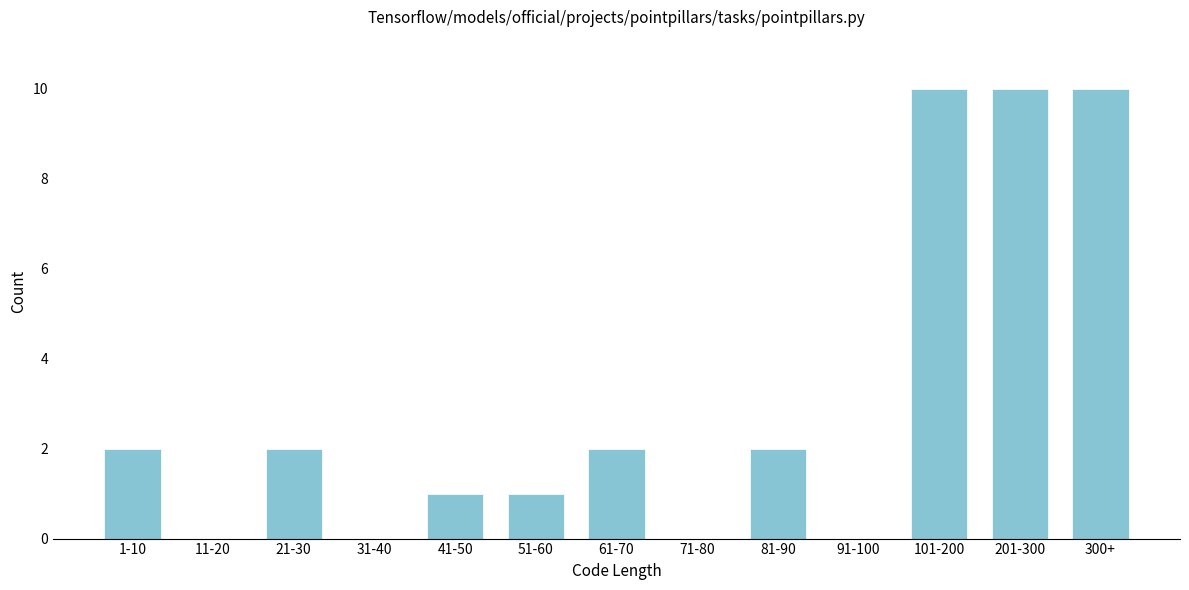

Reading left to right, list all the values displayed in this chart.

1-10=2	11-20=0	21-30=2	31-40=0	41-50=1	51-60=1	61-70=2	71-80=0	81-90=2	91-100=0	101-200=10	201-300=10	300+=10